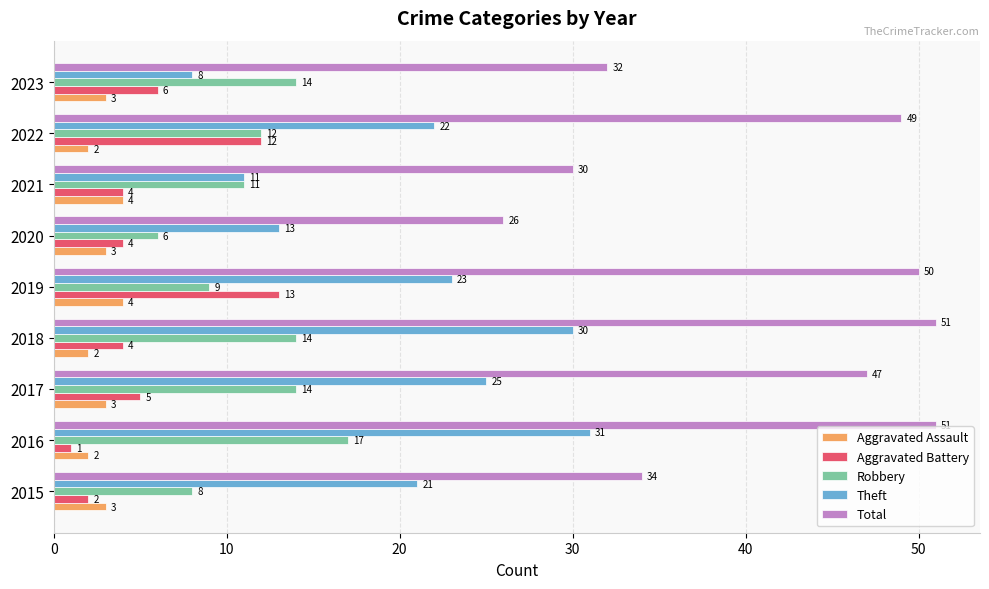

Is the value of Robbery at 2023 greater than the value of Aggravated Battery at 2016?

Yes